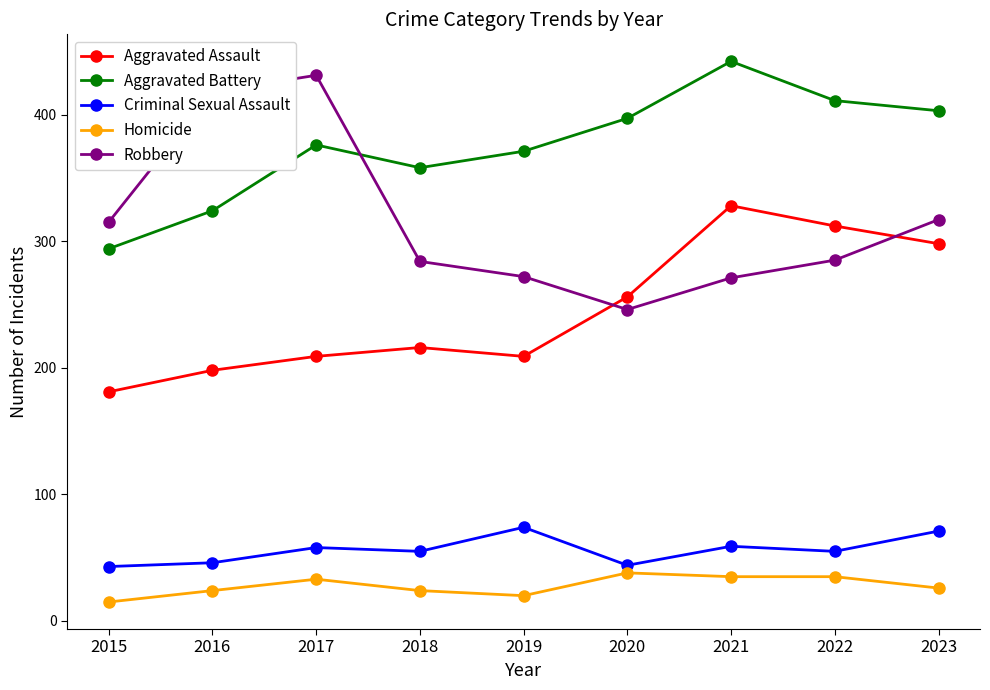

What is the difference between the second highest and second lowest values in the Aggravated Battery series?

87